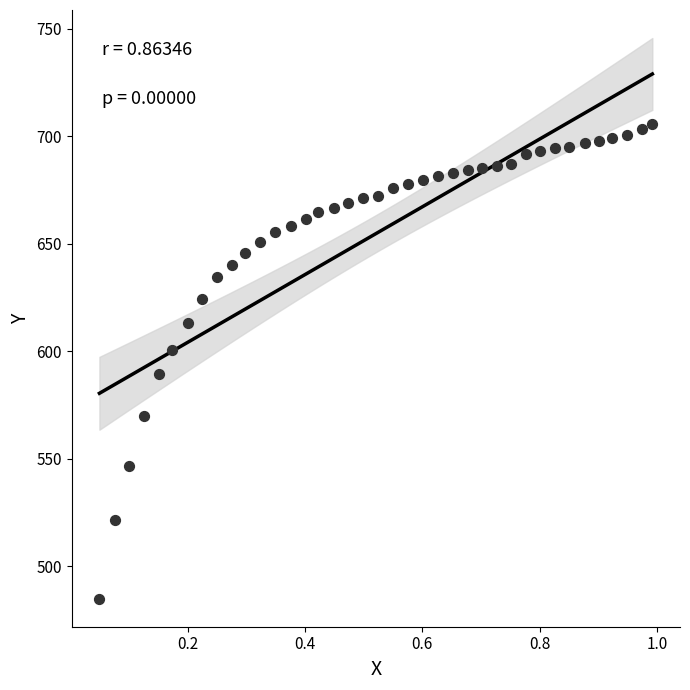

What is the range of Y values (max minus min)?

220.6